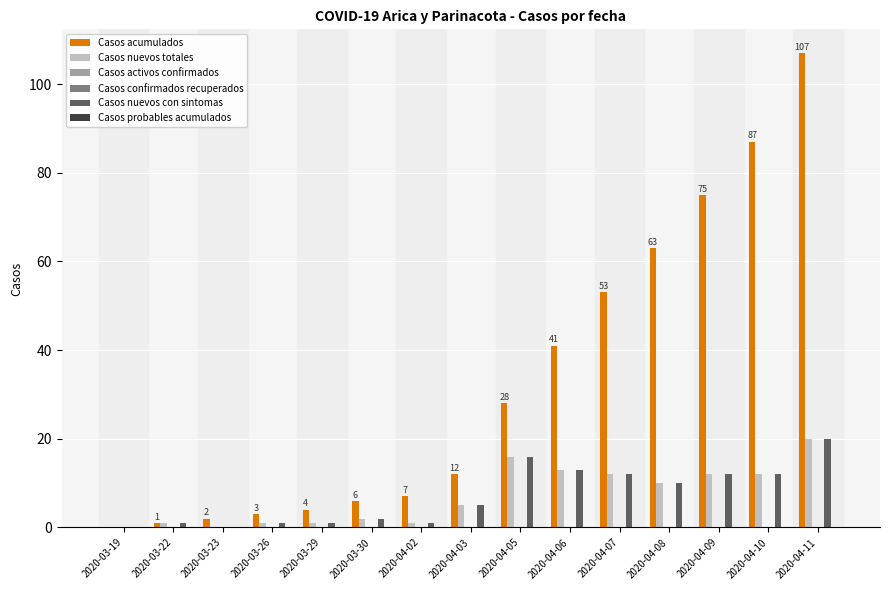

True or false: Casos nuevos con sintomas has a value of 13 at 2020-03-23.

False